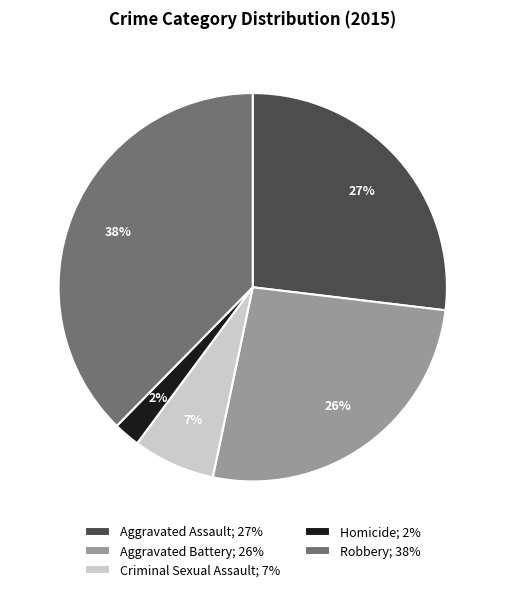

Does any single category account for the majority?

No